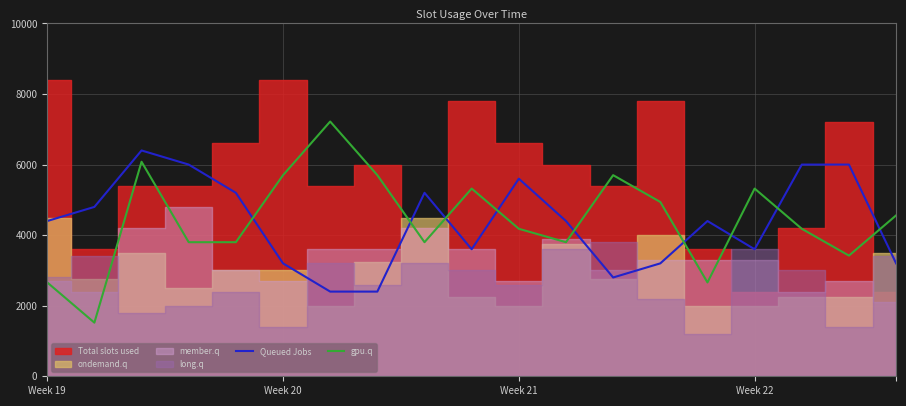

The value of Queued Jobs at Week 19 is 6245. True or false?

False